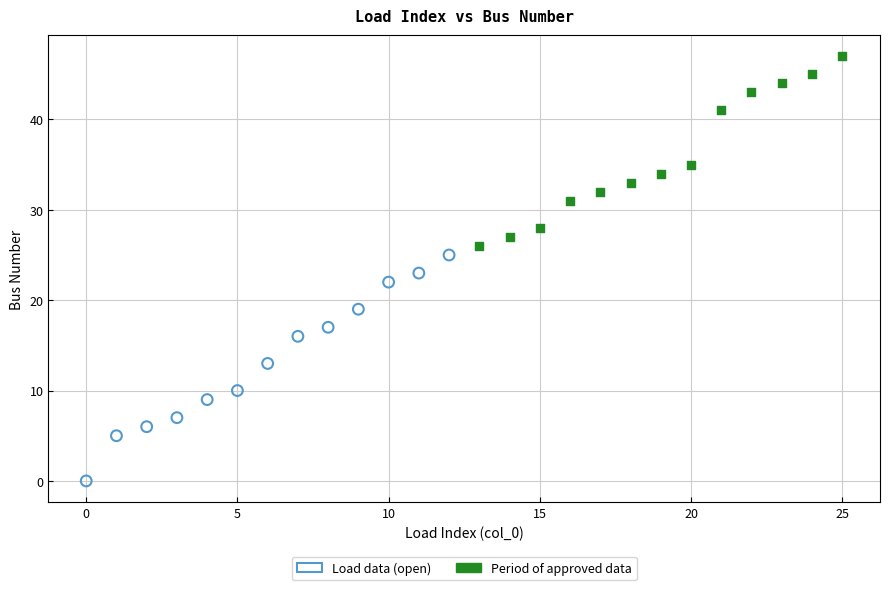

Which series has the widest spread of Y values?

Load data (open)